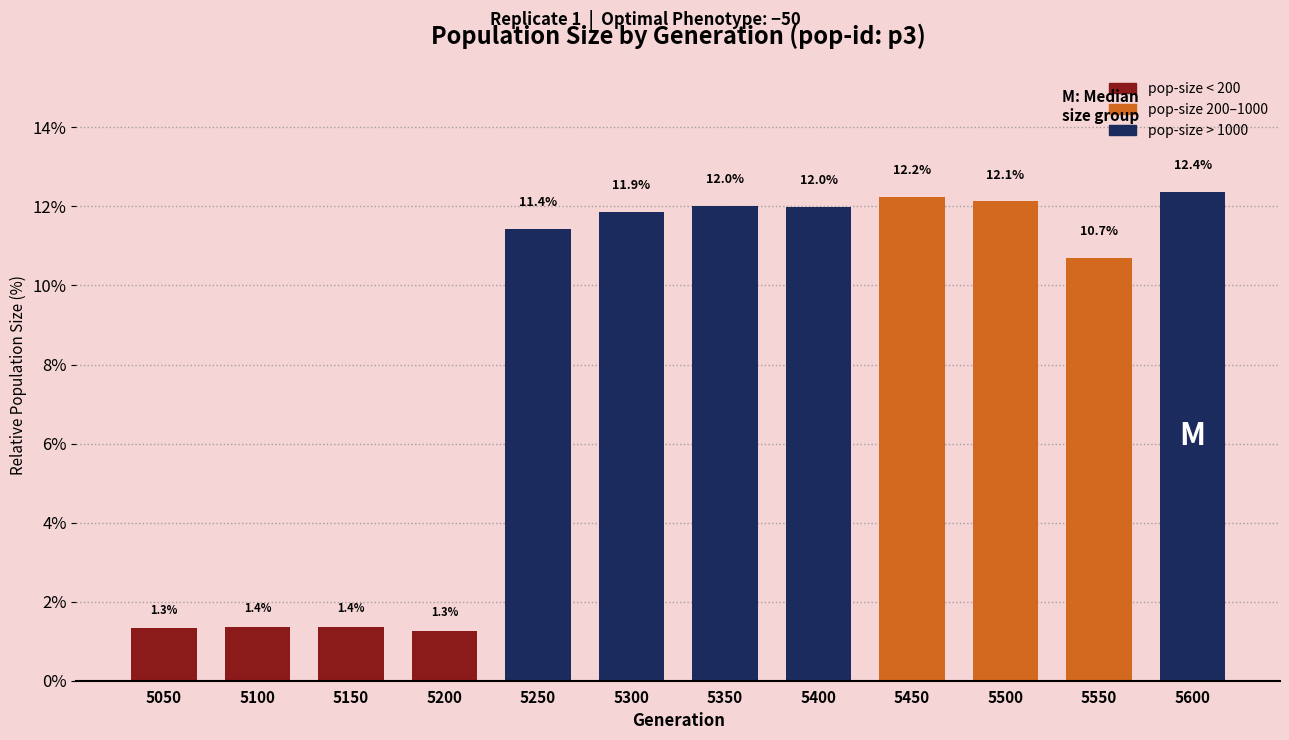

How many bars are there in total?

12